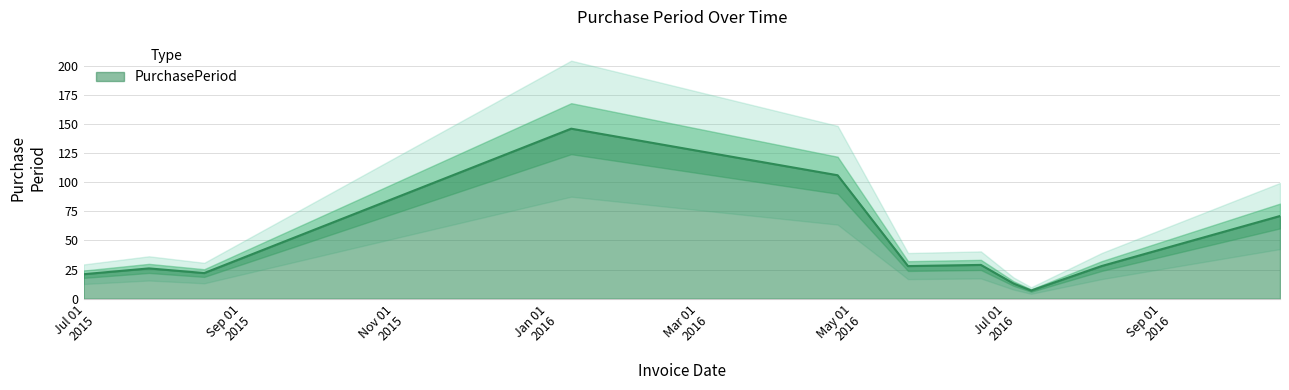

Rank the categories by value from highest to lowest.

2016-01-06, 2016-04-21, 2016-10-14, 2016-06-17, 2016-05-19, 2016-08-04, 2015-07-22, 2015-08-13, 2015-06-26, 2016-06-30, 2016-07-07